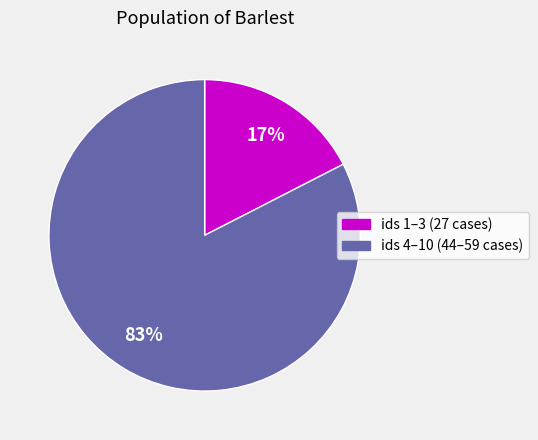

Does any single category account for the majority?

Yes